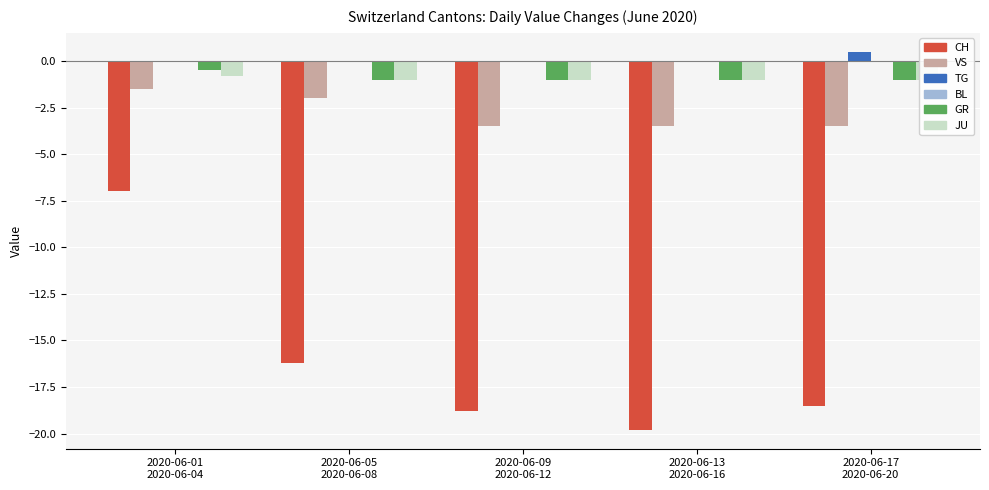

The value of BL at 2020-06-05
2020-06-08 is 0.0. True or false?

True